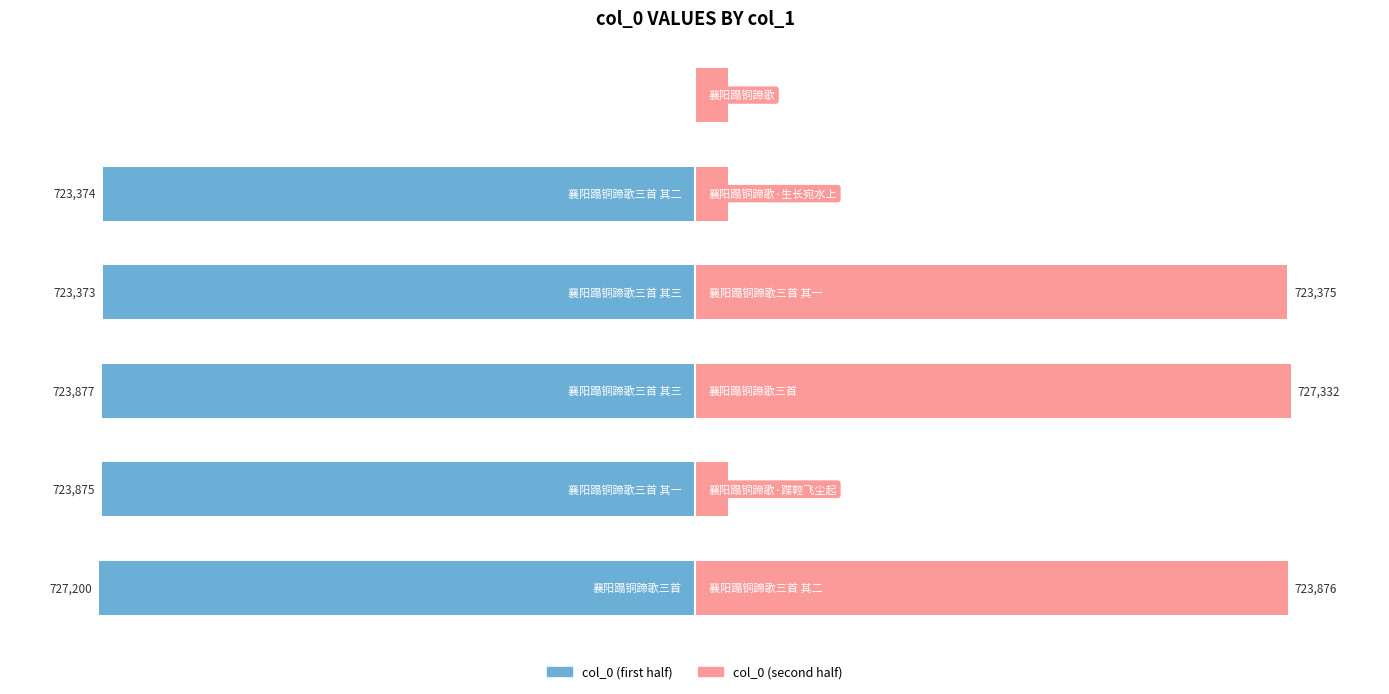

What are all the series names shown in the legend?

col_0 (first half), col_0 (second half)